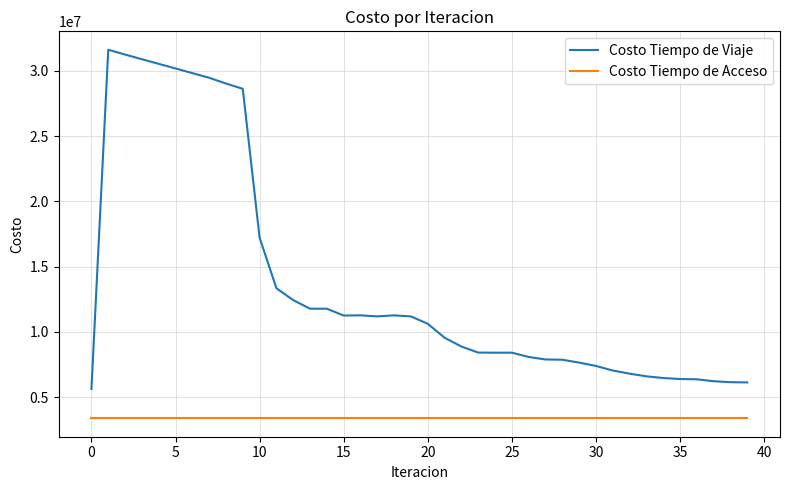

Rank the series by their maximum value, from lowest to highest.

Costo Tiempo de Acceso, Costo Tiempo de Viaje